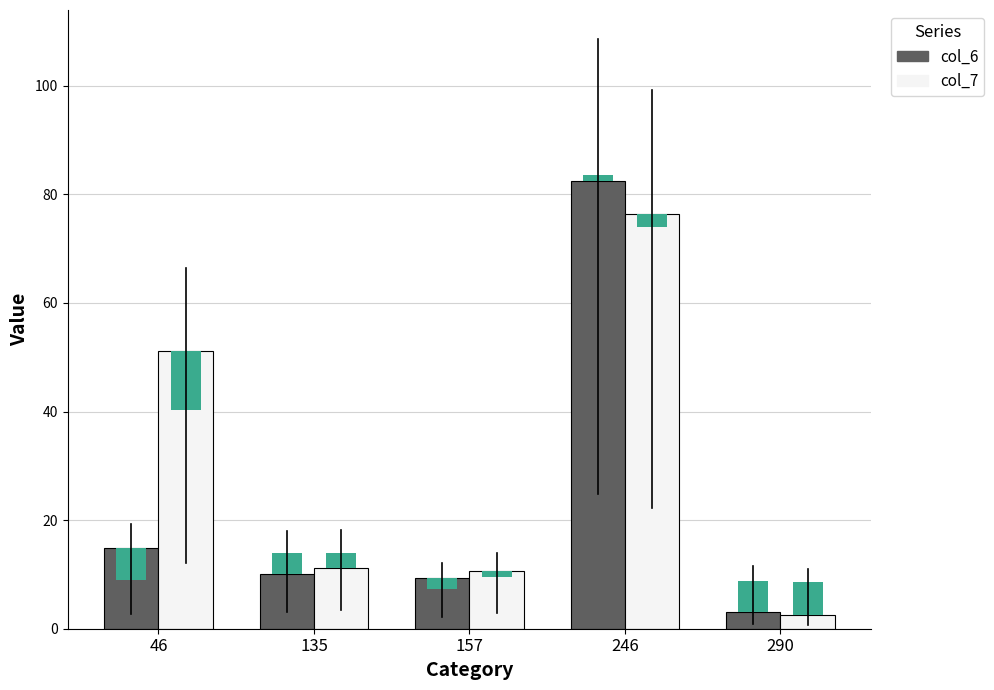

List the series in order of their peak value, lowest first.

col_7, col_6